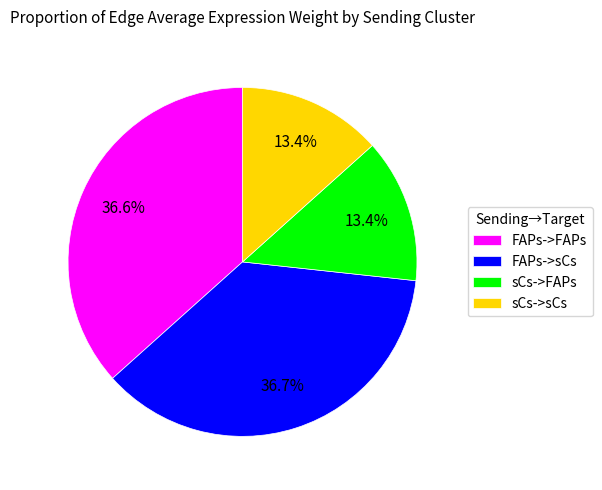

What portion of the pie excludes sCs->FAPs?

86.6%